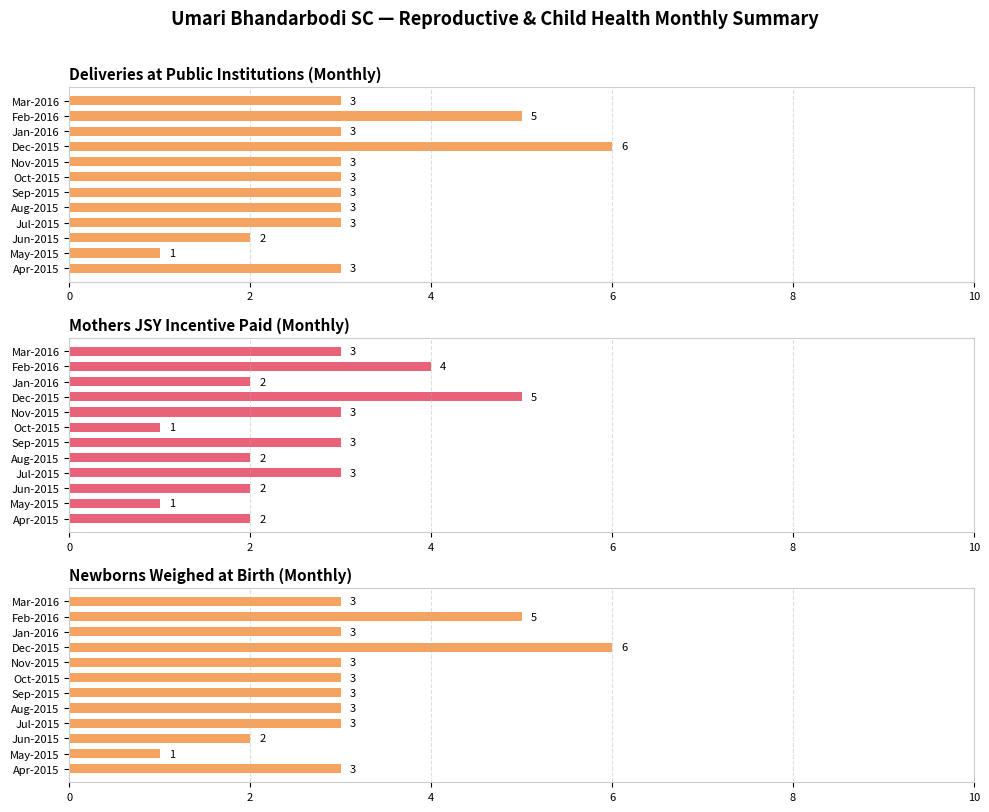

The Mothers JSY Incentive series shows 2 at Aug-2015. True or false?

True